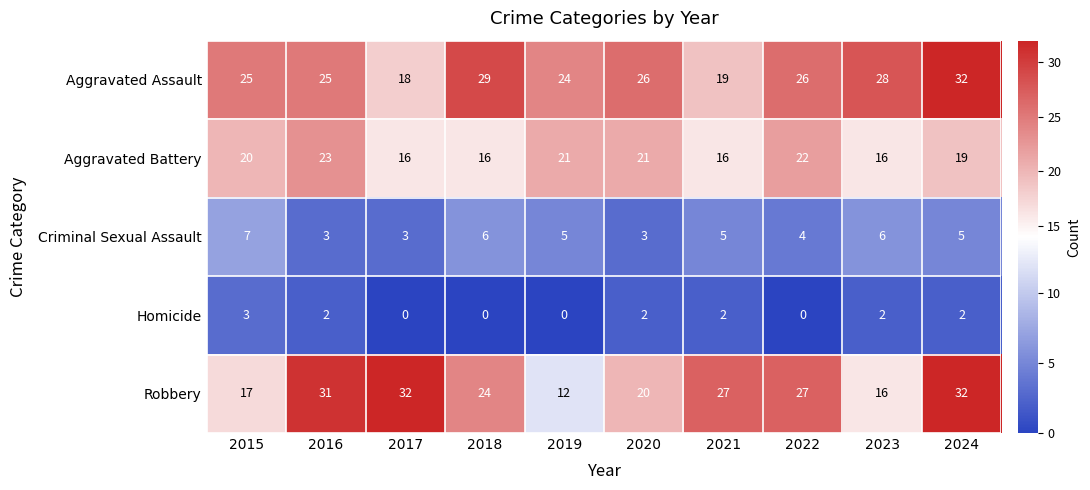

The Aggravated Assault series shows 42 at 2018. True or false?

False